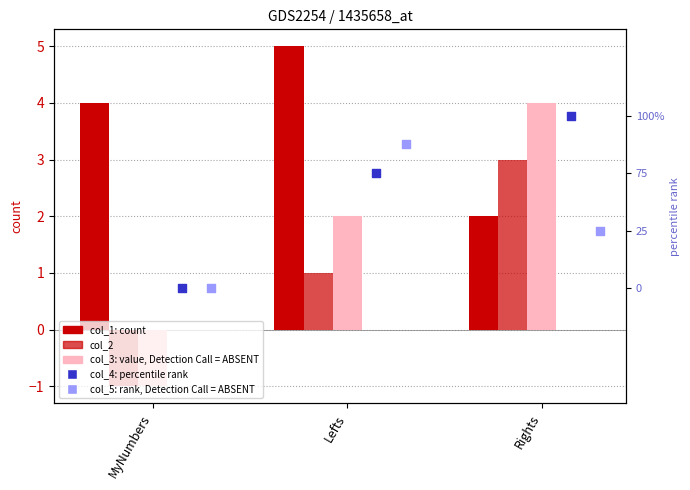

Which series has the widest spread of Y values?

col_4 (percentile rank)